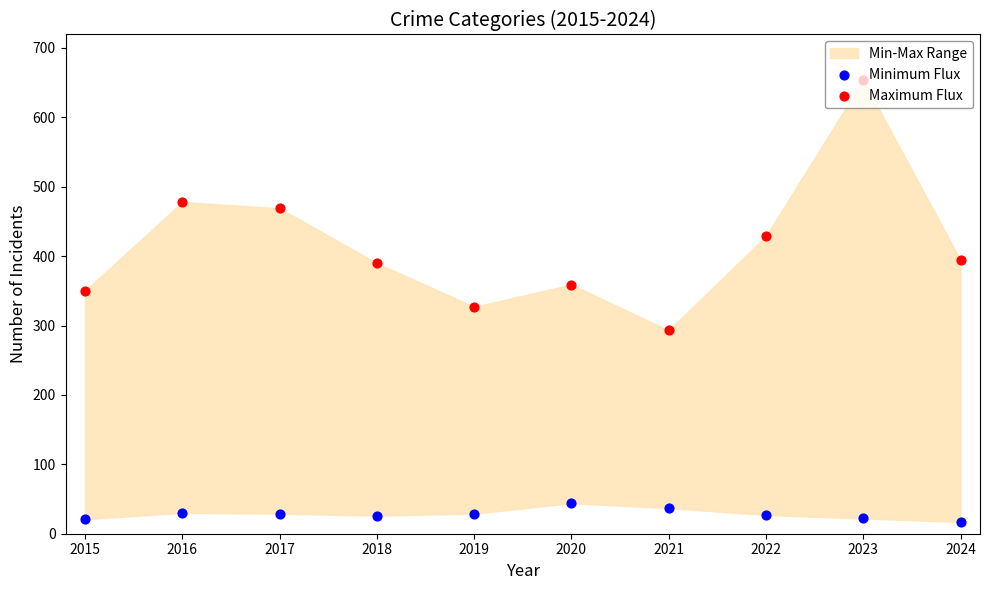

Which series has the largest total across all categories?

Maximum Flux